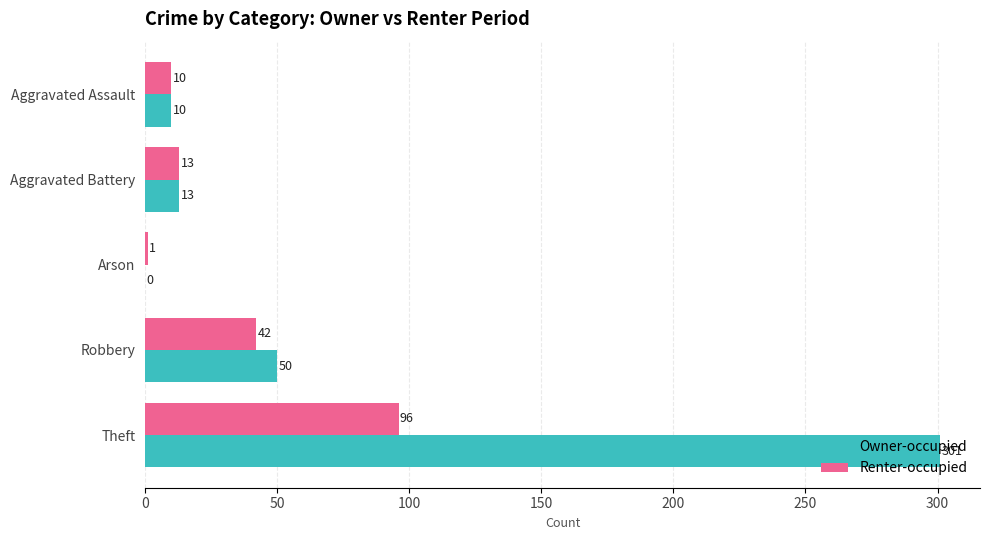

Where is Owner-occupied nearest to the value 150?

Robbery